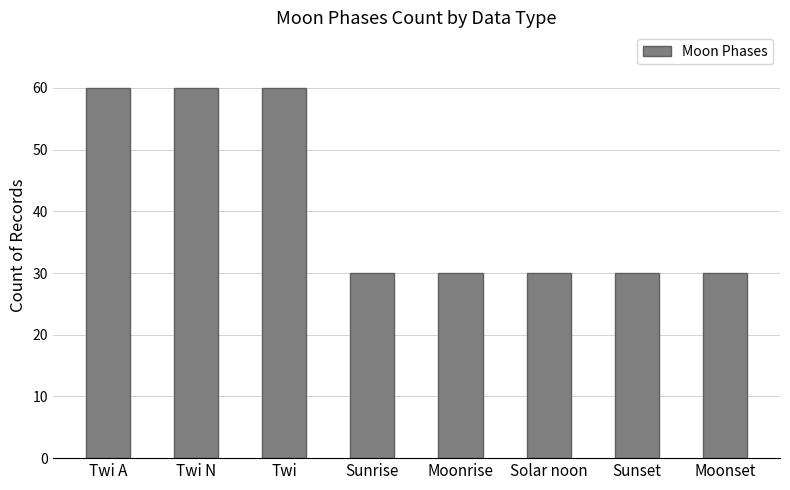

True or false: the data shows 16 at Moonset.

False